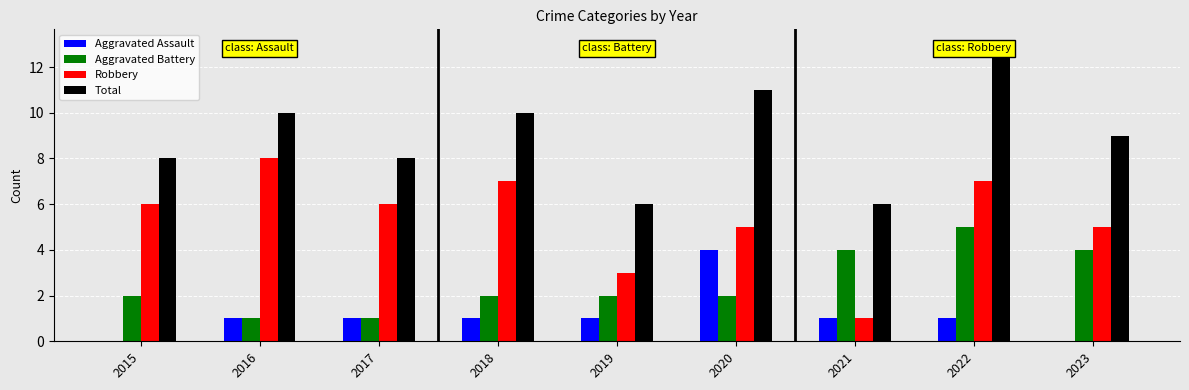

At which label does Aggravated Assault reach its peak?

2020